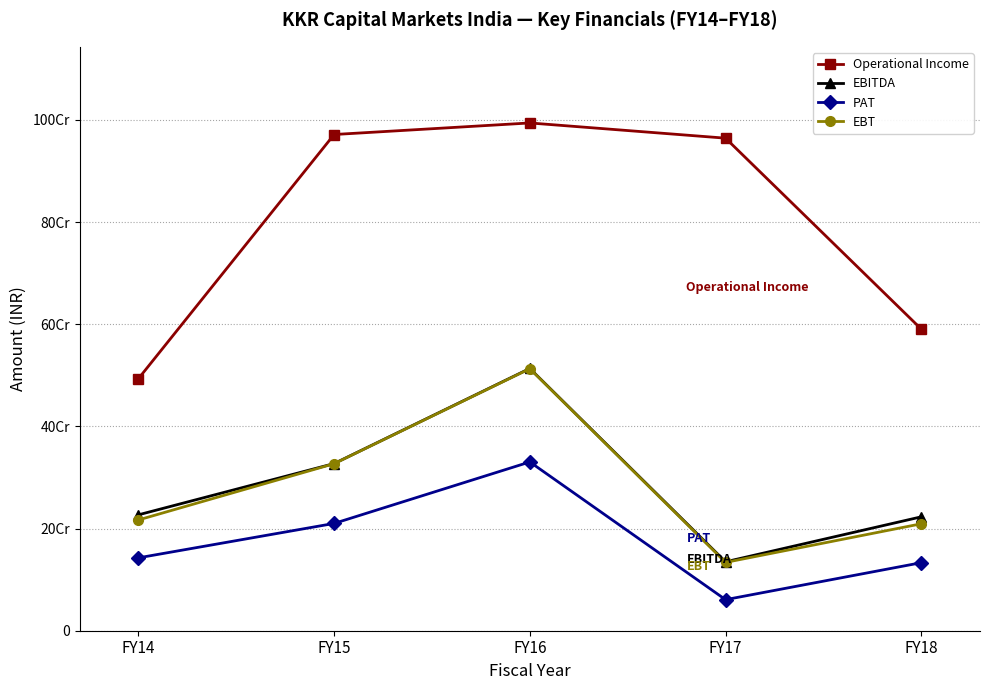

What are all the series names shown in the legend?

Operational Income, EBITDA, PAT, EBT